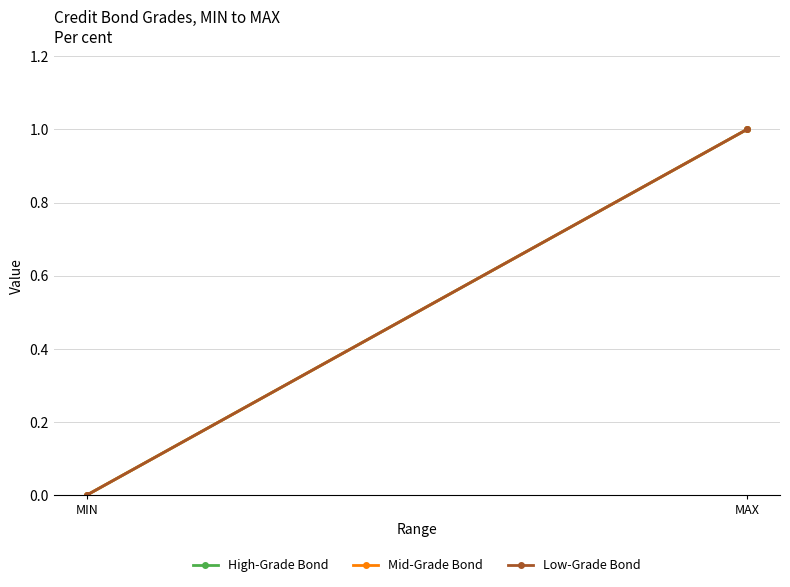

True or false: High-Grade Bond has a value of 0 at MIN.

True